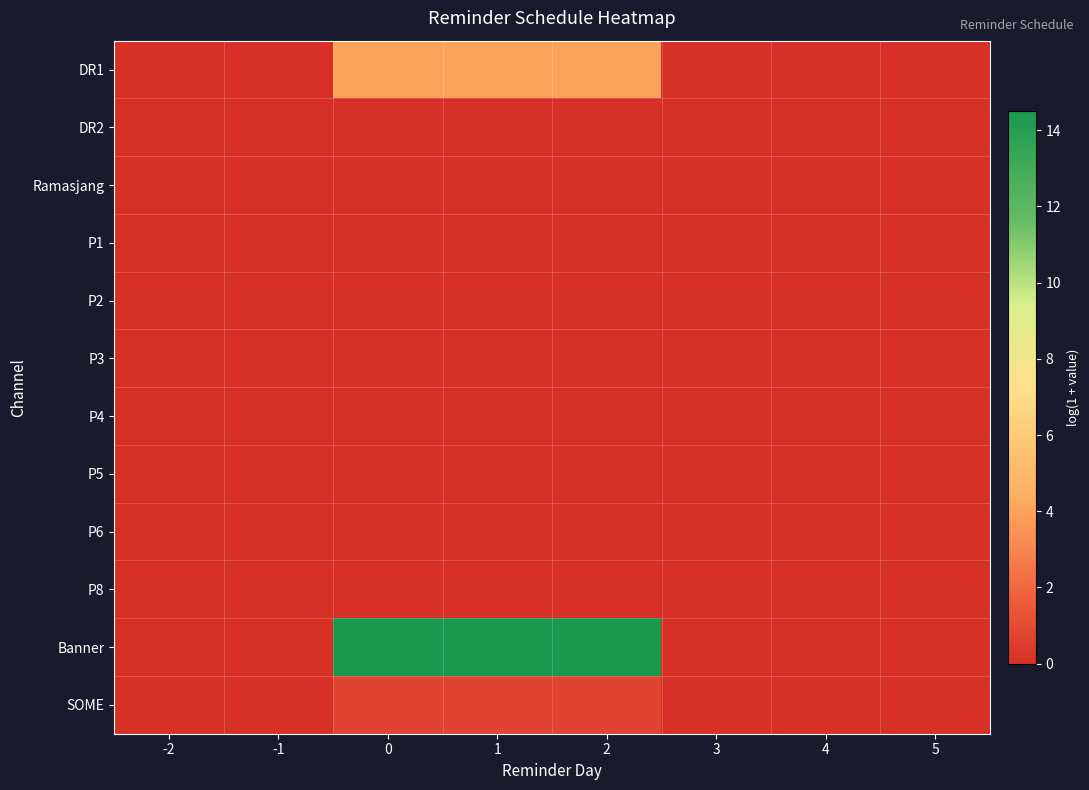

What is the maximum value shown in the chart?

14.5